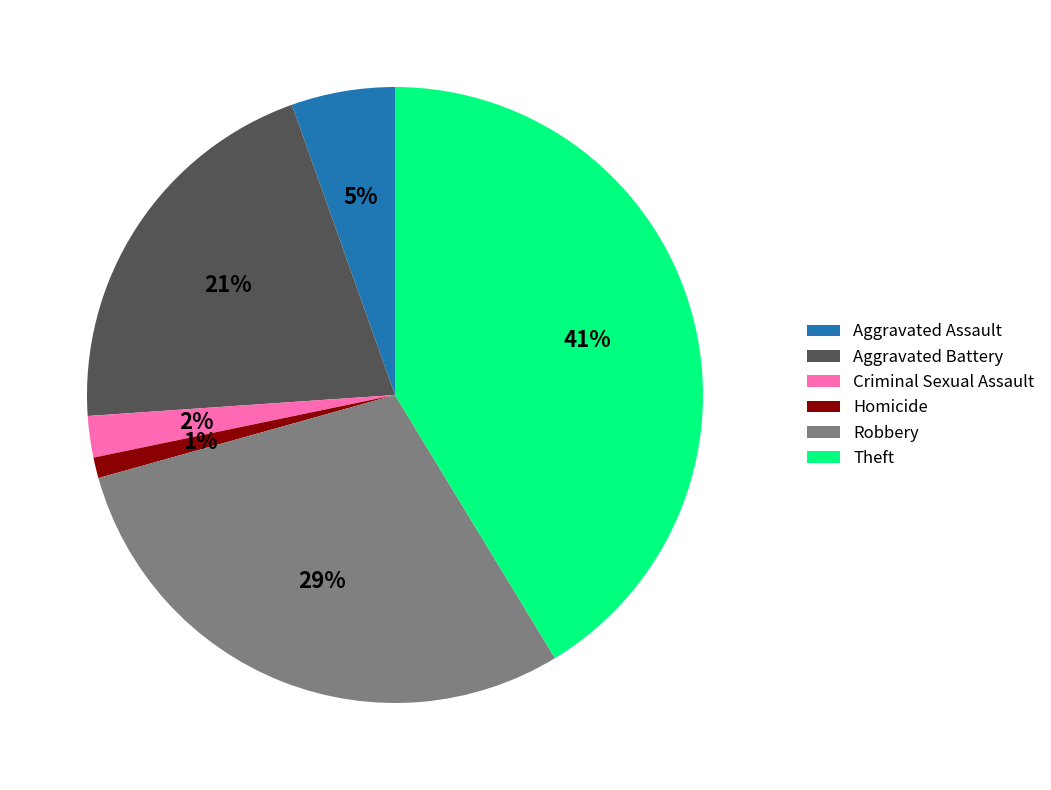

Do Homicide and Aggravated Assault together represent more than half of the pie?

No